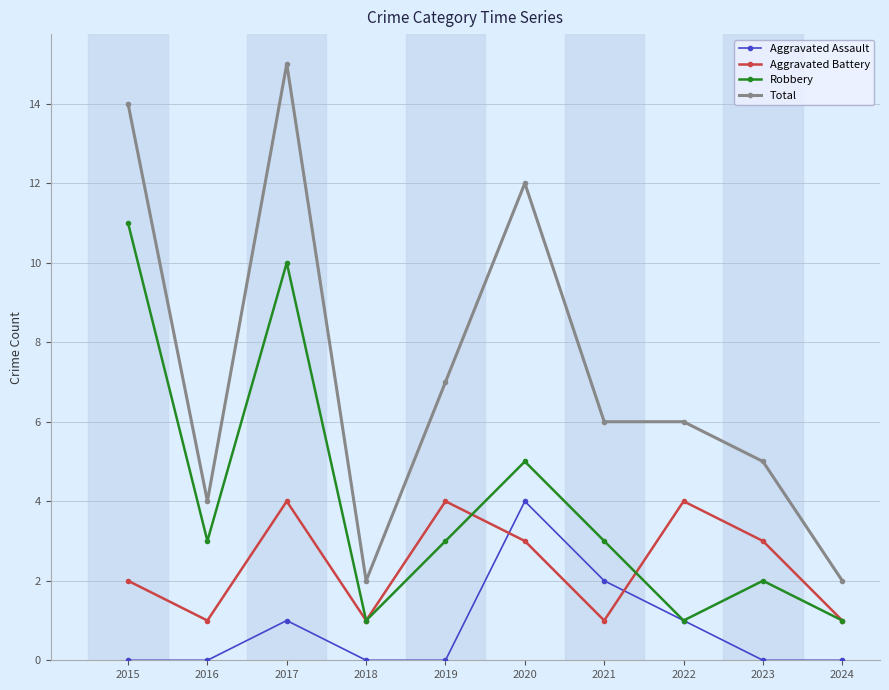

True or false: Total and Aggravated Assault intersect in this chart.

False